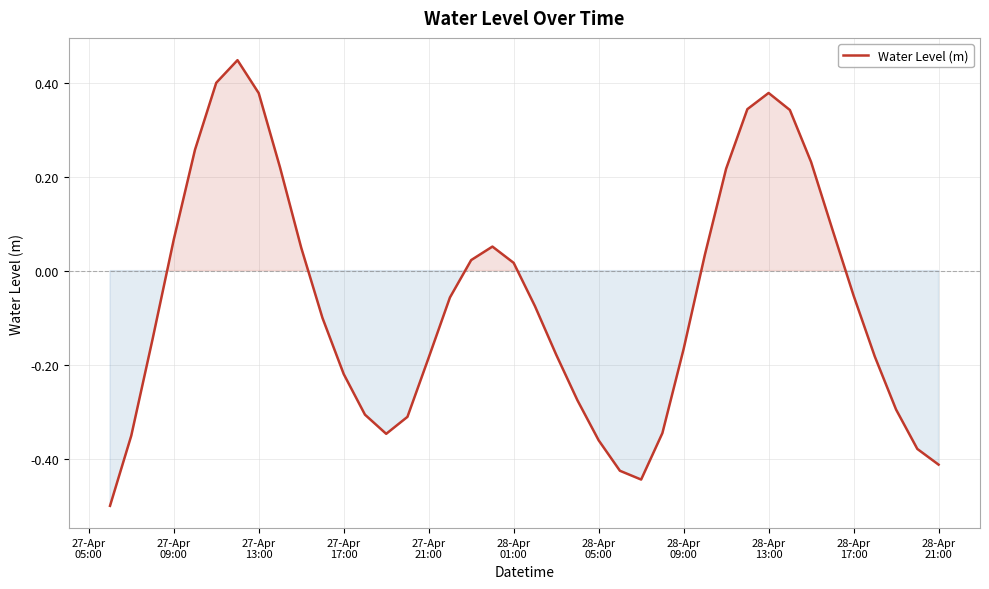

What is the difference between the maximum and minimum values?

0.9